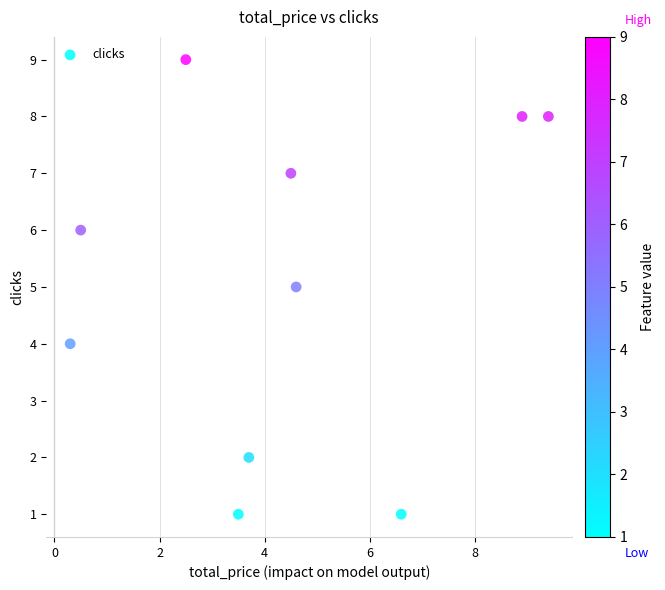

What is the average Y value?

5